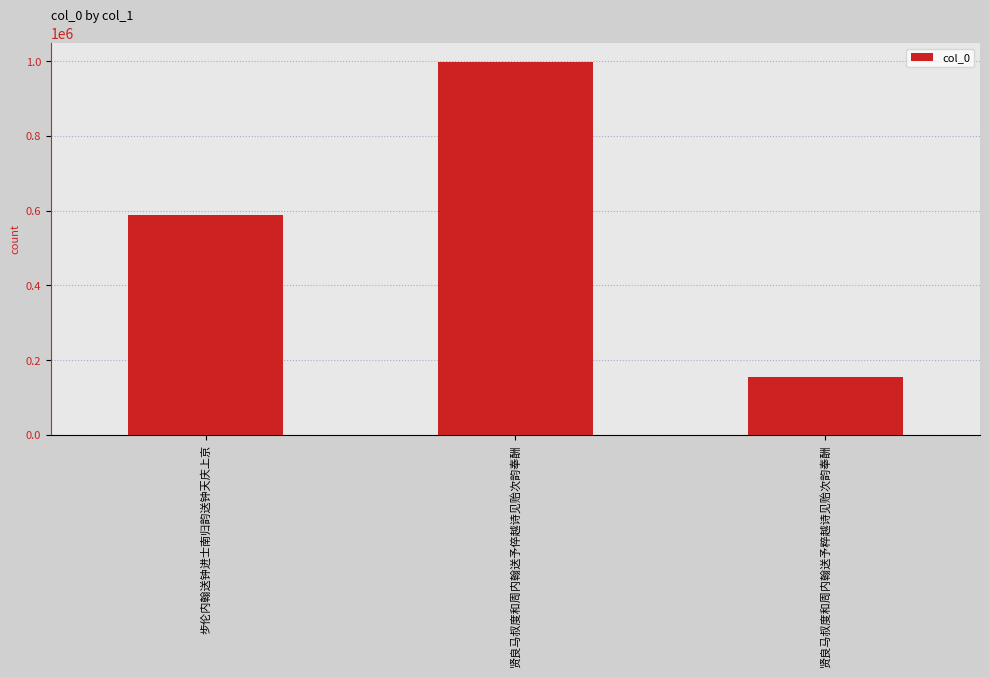

Which category has the highest value across all series?

贤良马叔度和周内翰送予倅越诗见贻次韵奉酬